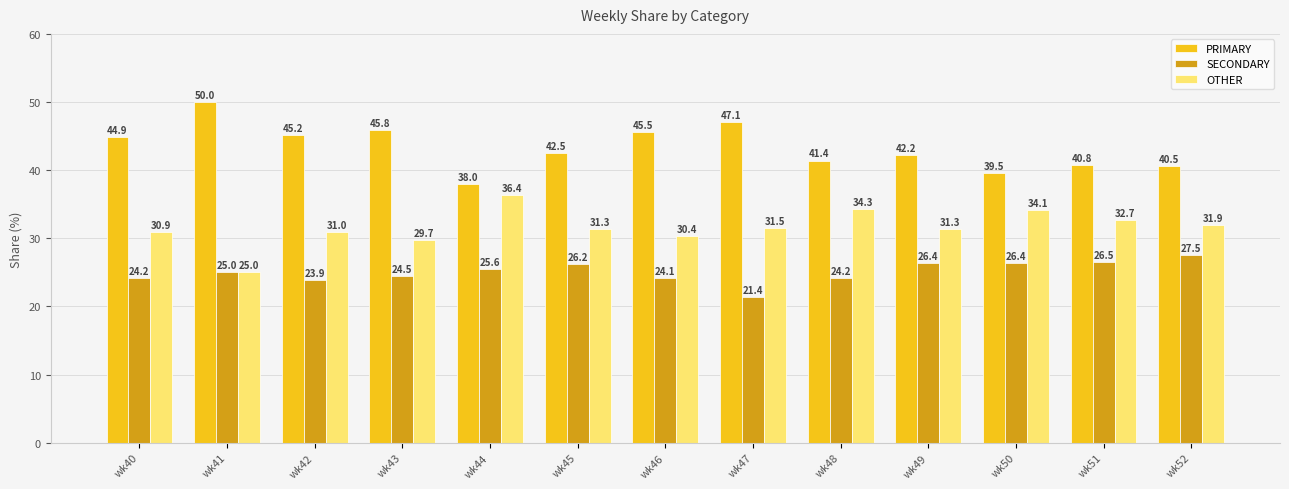

At how many categories does at least one series exceed 43?

6